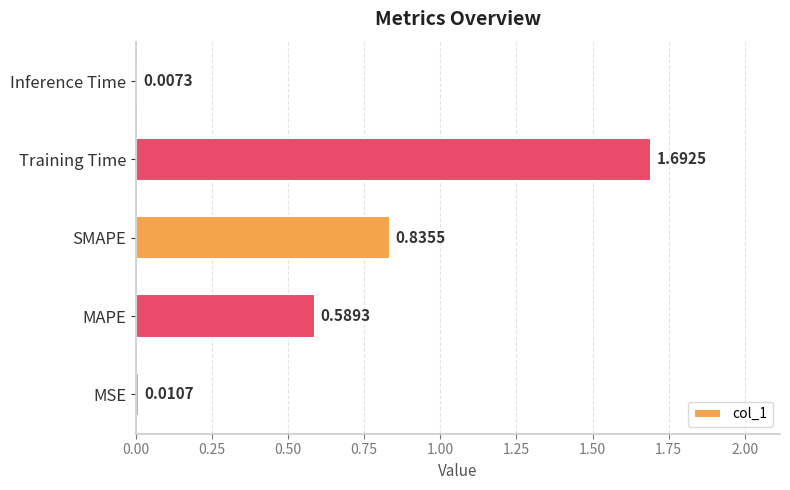

What is the change in value from MAPE to Training Time?

+1.1